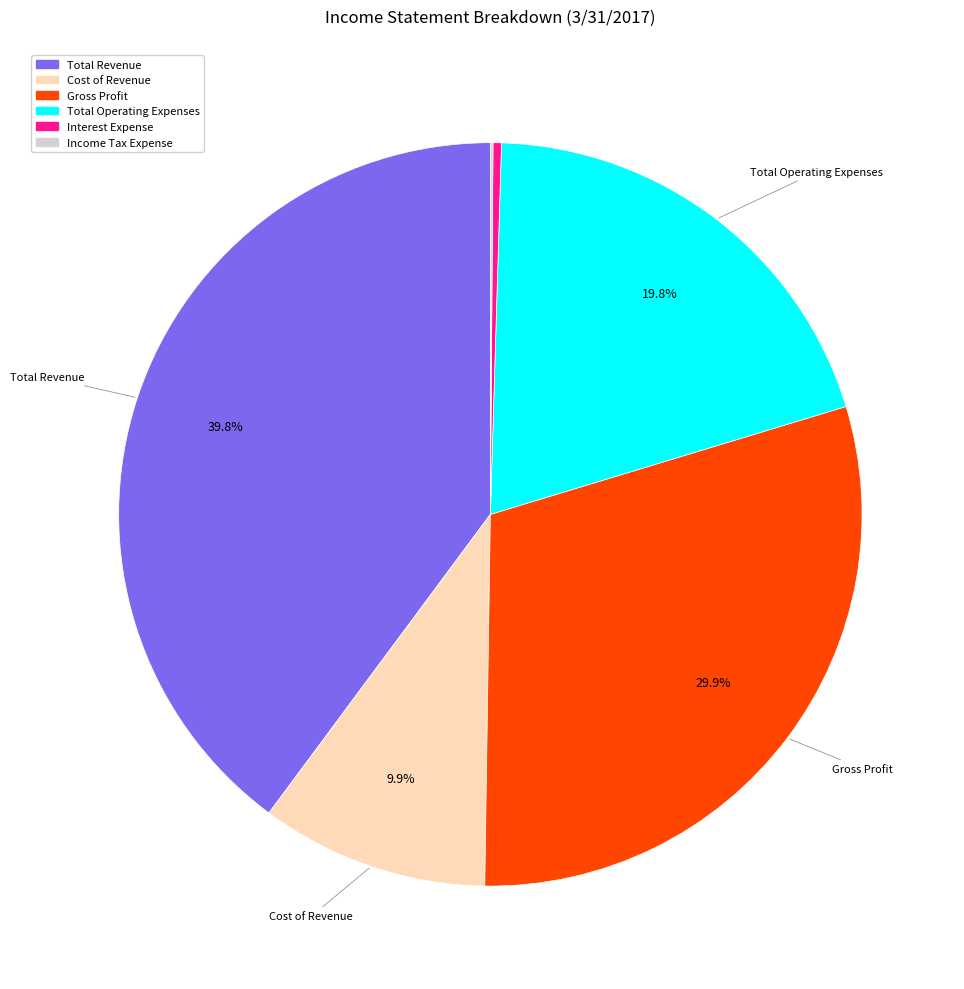

Approximately how many times larger is the value at Total Revenue compared to Gross Profit?

1.3